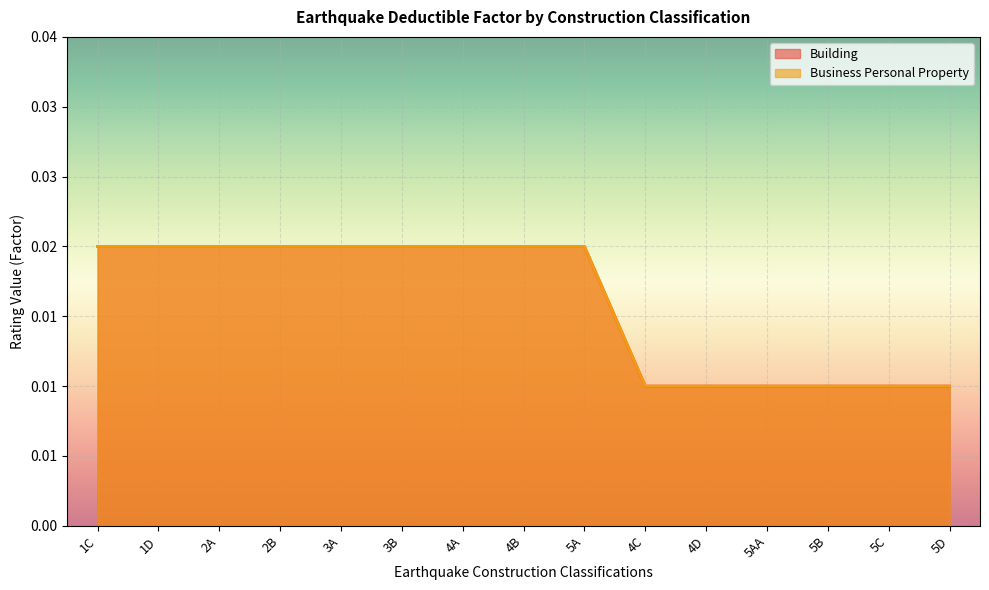

Rank the series at 5AA from lowest to highest value.

Building, Business Personal Property